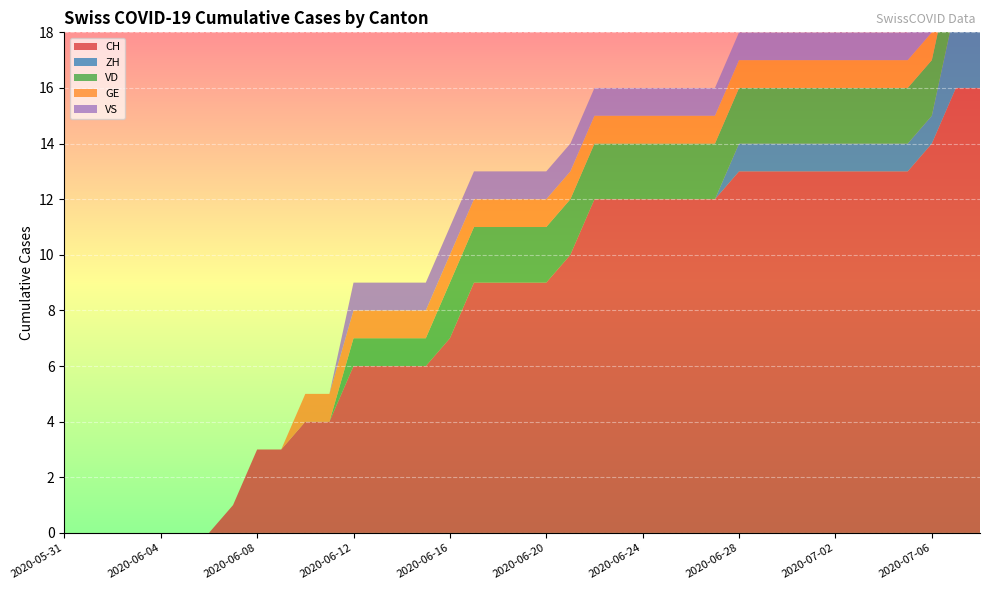

Reading left to right, list all the values displayed in this chart.

CH: 0	0	0	0	0	0	0	1	3	3	4	4	6	6	6	6	7	9	9	9	9	10	12	12	12	12	12	12	13	13	13	13	13	13	13	13	14	16	16
ZH: 0	0	0	0	0	0	0	0	0	0	0	0	0	0	0	0	0	0	0	0	0	0	0	0	0	0	0	0	1	1	1	1	1	1	1	1	1	3	3
VD: 0	0	0	0	0	0	0	0	0	0	0	0	1	1	1	1	2	2	2	2	2	2	2	2	2	2	2	2	2	2	2	2	2	2	2	2	2	2	2
GE: 0	0	0	0	0	0	0	0	0	0	1	1	1	1	1	1	1	1	1	1	1	1	1	1	1	1	1	1	1	1	1	1	1	1	1	1	1	1	1
VS: 0	0	0	0	0	0	0	0	0	0	0	0	1	1	1	1	1	1	1	1	1	1	1	1	1	1	1	1	1	1	1	1	1	1	1	1	1	1	1